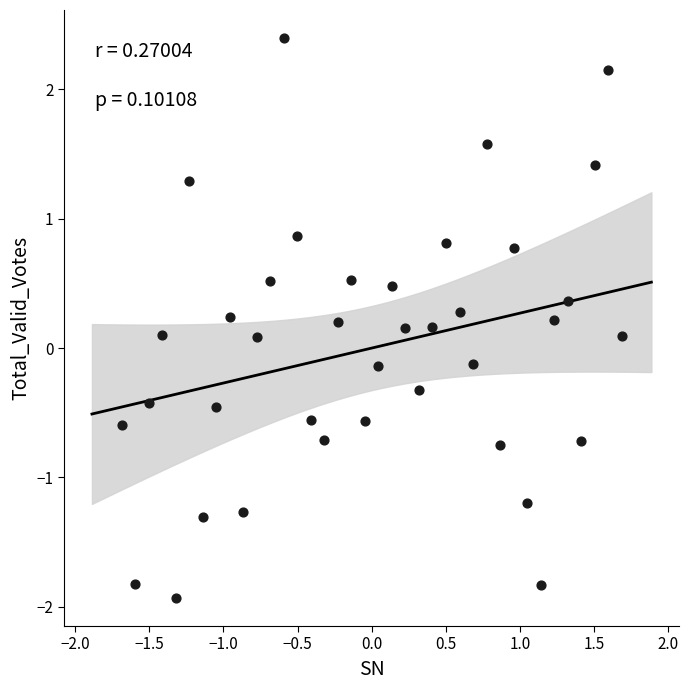

What is the range of X values (max minus min)?

3.4